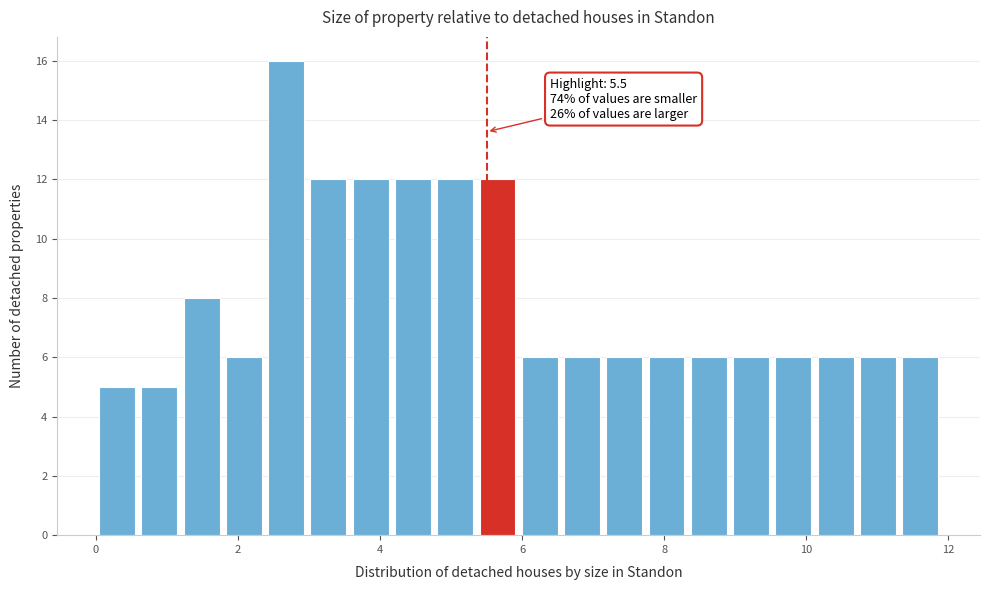

Read against the x-axis, roughly where is the centre of the tallest bar?

2.6